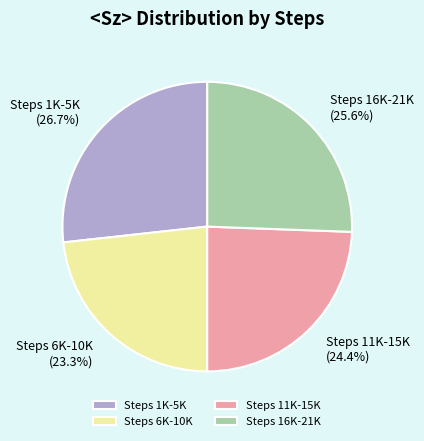

Is there any slice that represents more than half of the pie?

No